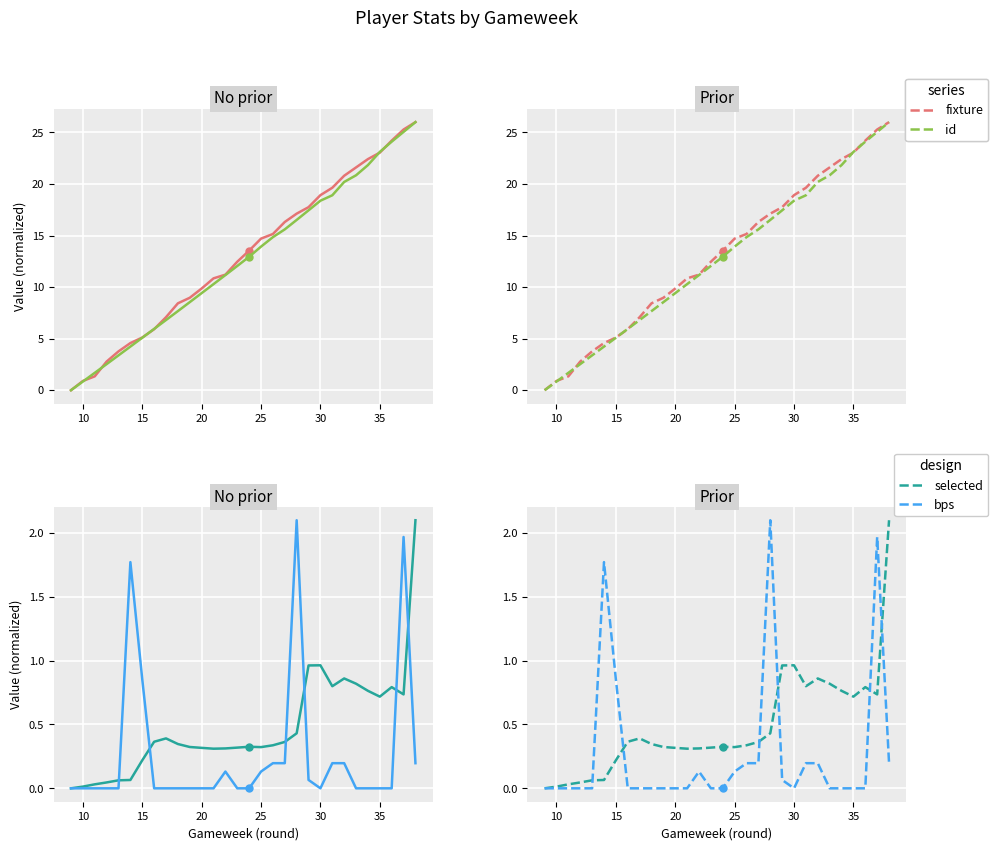

At how many categories does at least one series exceed 0?

29